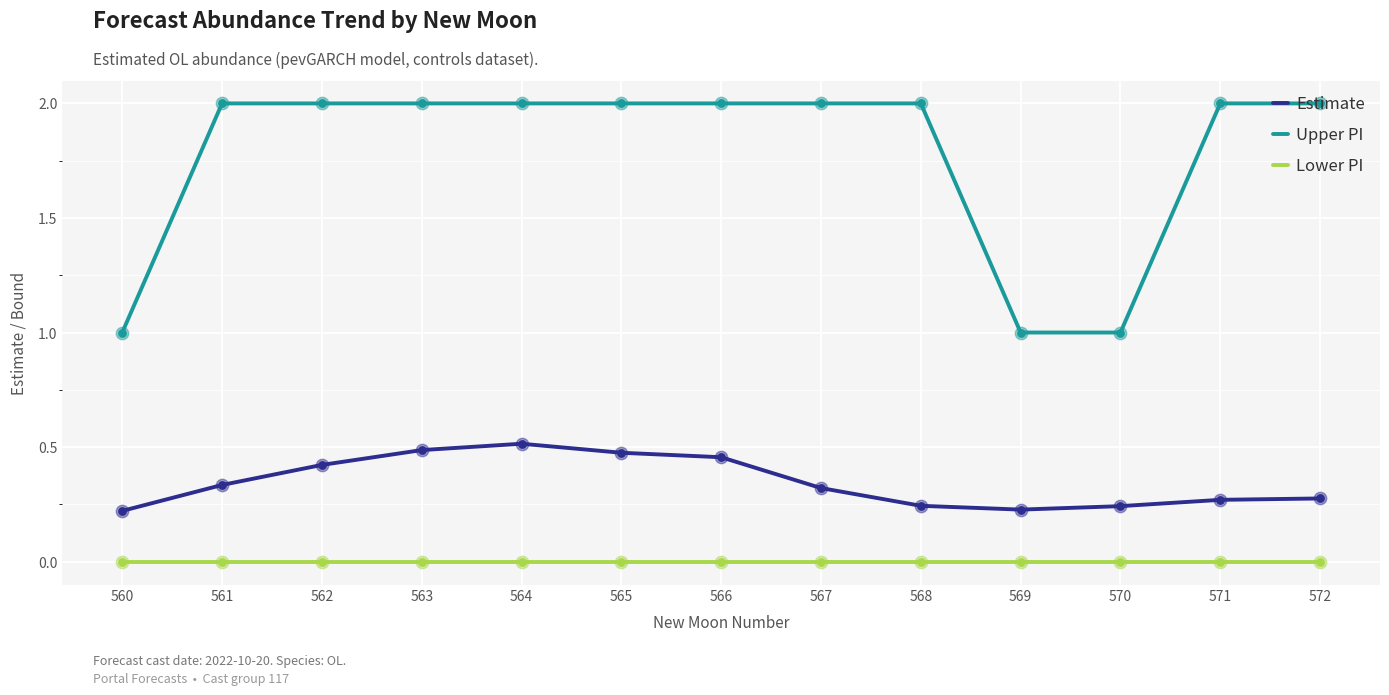

At how many categories does at least one series exceed 0?

13